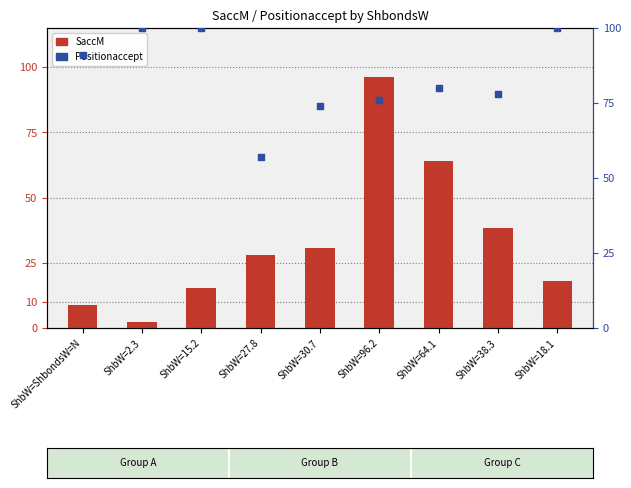

At how many categories does at least one series exceed 70?

8